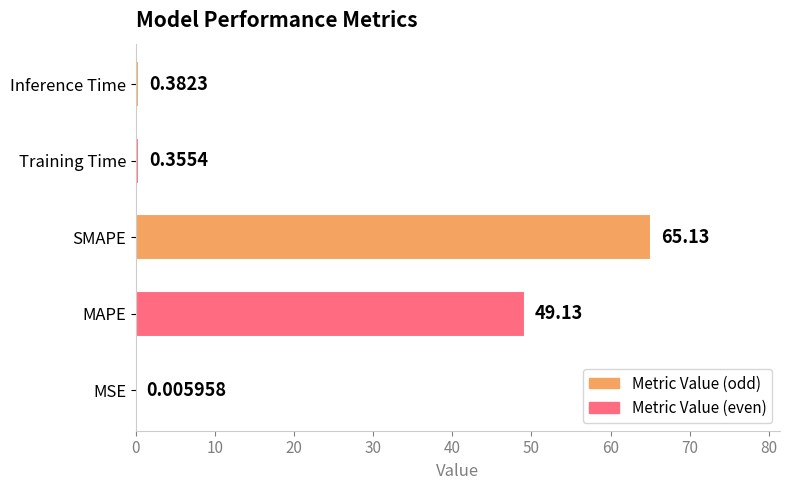

Which has a higher value, SMAPE or Inference Time?

SMAPE